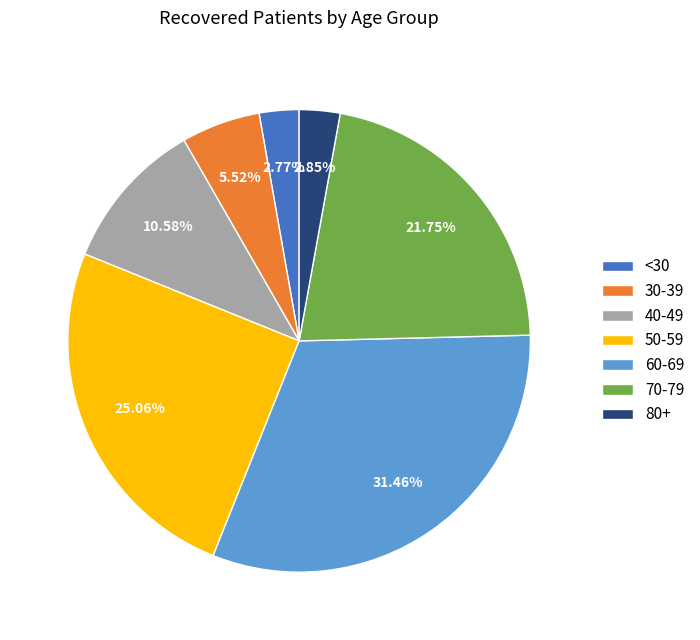

Count the number of slices in the pie.

7